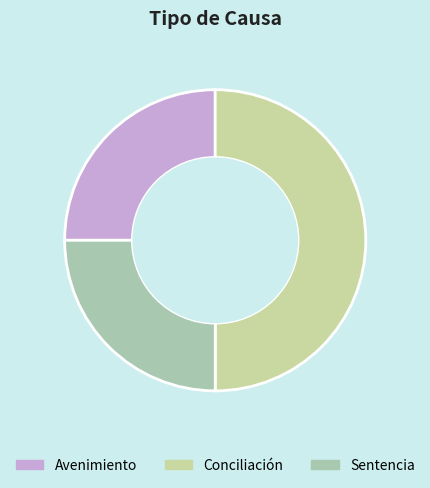

How many slices are in this pie chart?

3